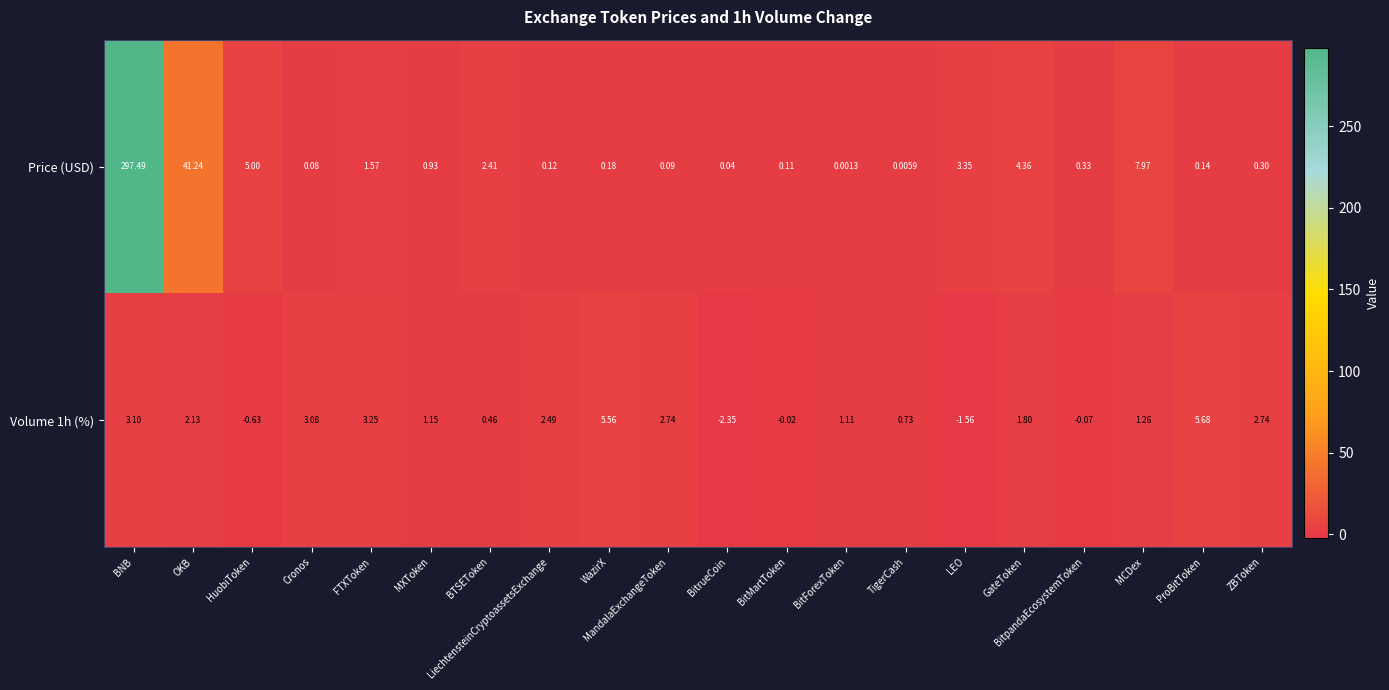

At which category does the chart reach its minimum across all series?

BitrueCoin